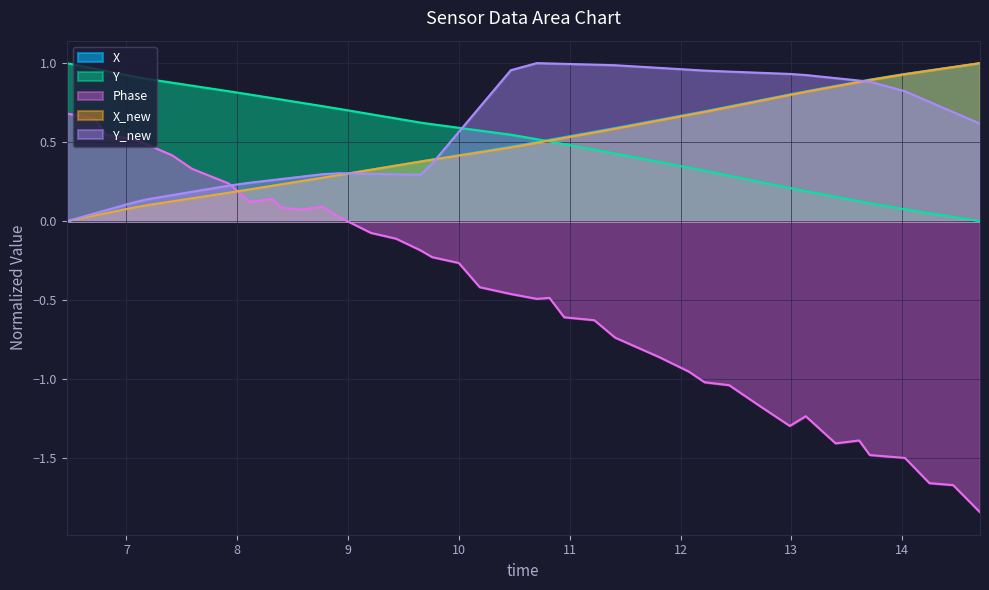

Which series has the largest range (max minus min)?

Phase